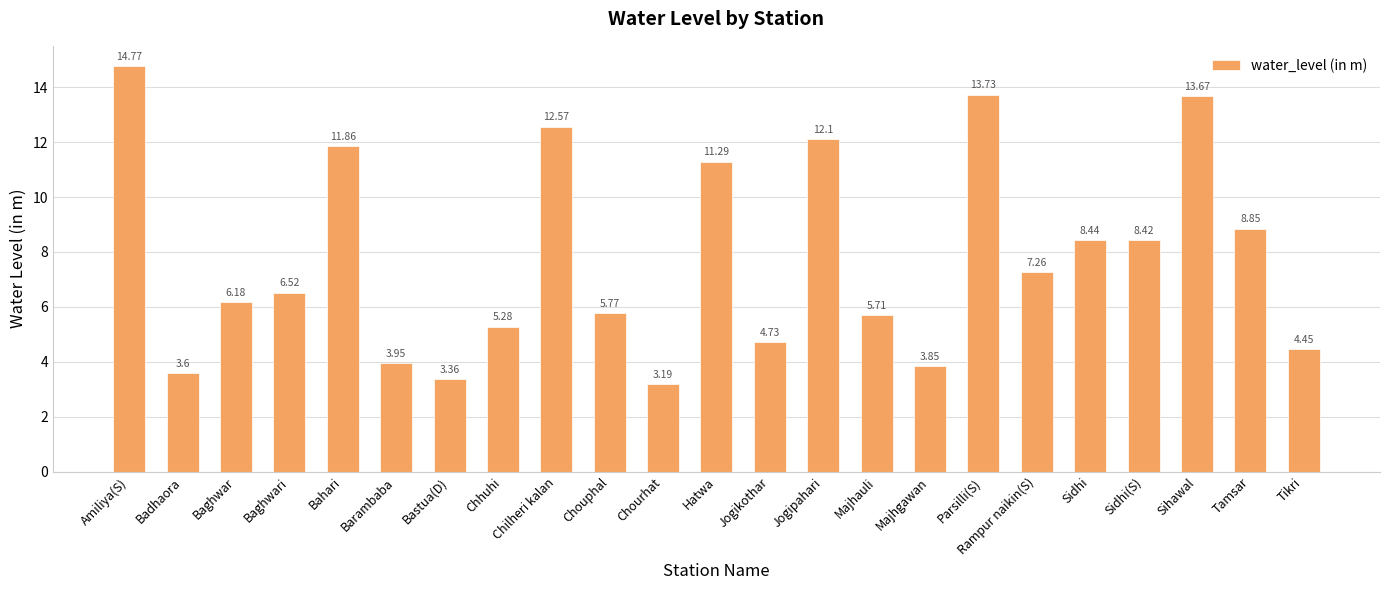

The value at Jogipahari is 12.1. True or false?

True